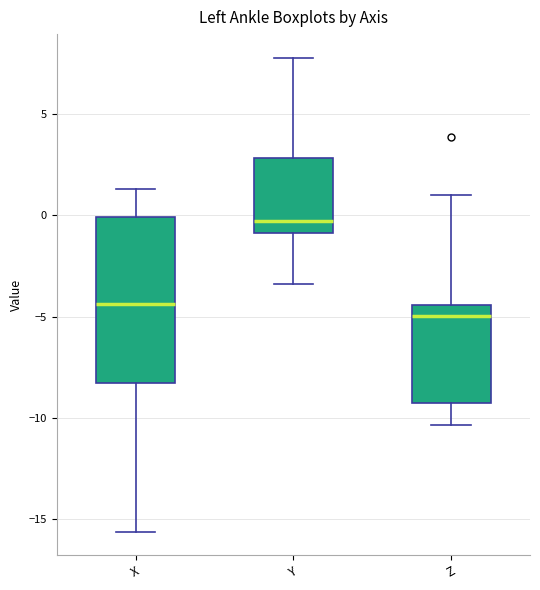

Reading left to right, transcribe this box plot: for each box, give where its median line is, the range the box spans, and where its two whiskers end, as read against the y-axis. The values are not printed on the chart, so give them approximately, as read against the axis.

X: median -4.5, box -8.5 to 0.0, whiskers -15.5 to 1.5
Y: median -0.5, box -1.0 to 3.0, whiskers -3.5 to 8.0
Z: median -5.0, box -9.5 to -4.5, whiskers -10.5 to 1.0